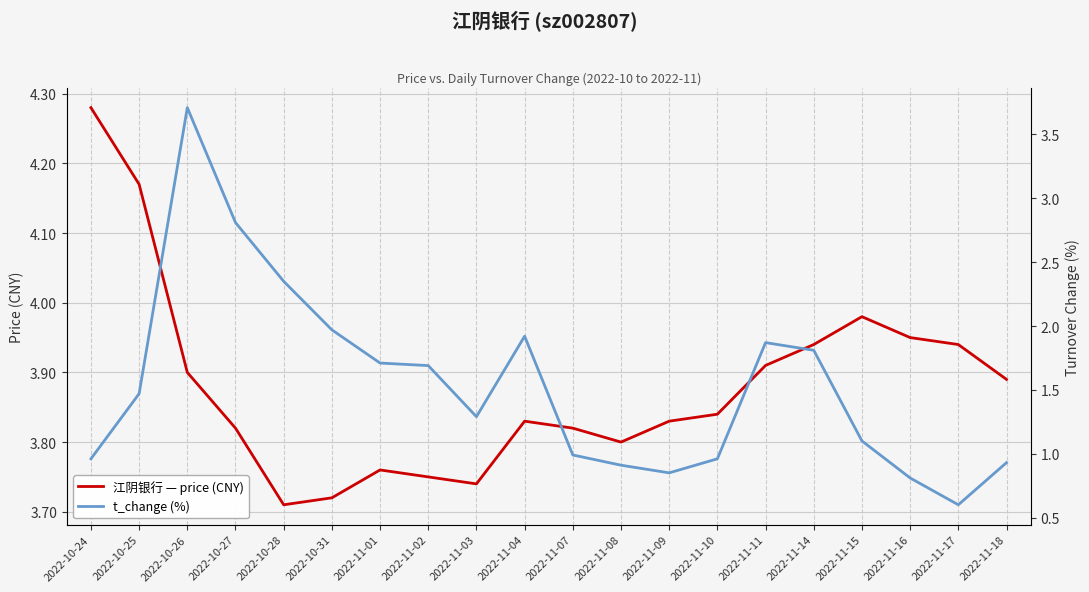

At which category is the sum across all series the highest?

2022-10-26